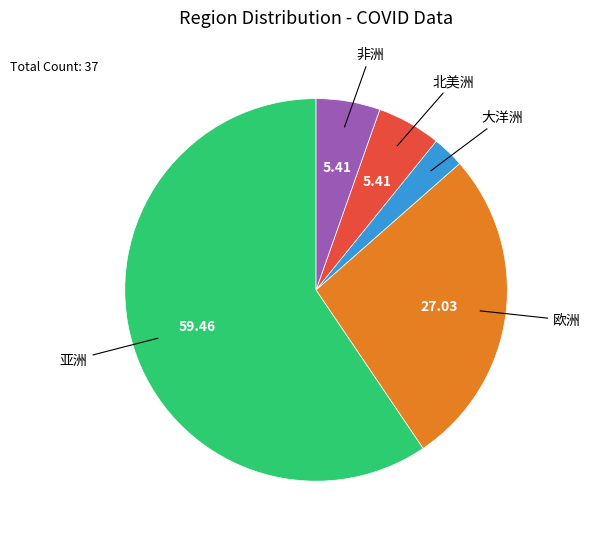

How many segments does this pie chart have?

5